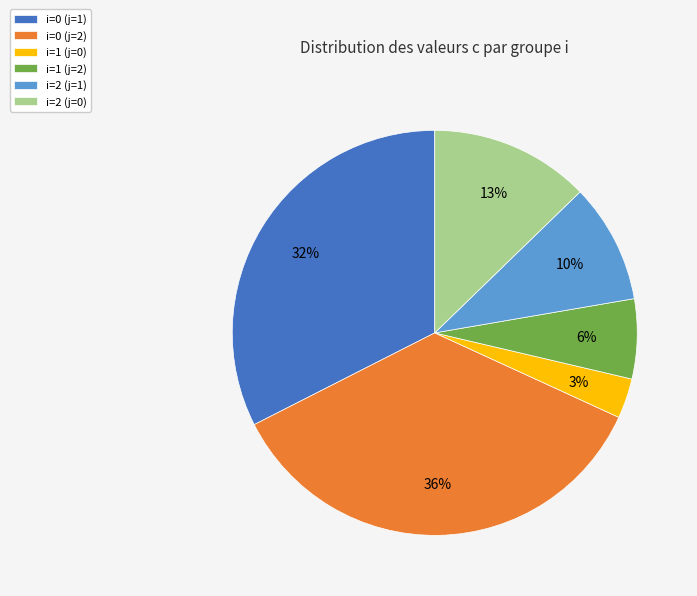

The i=2 (j=0) slice represents 26% of the pie. True or false?

False